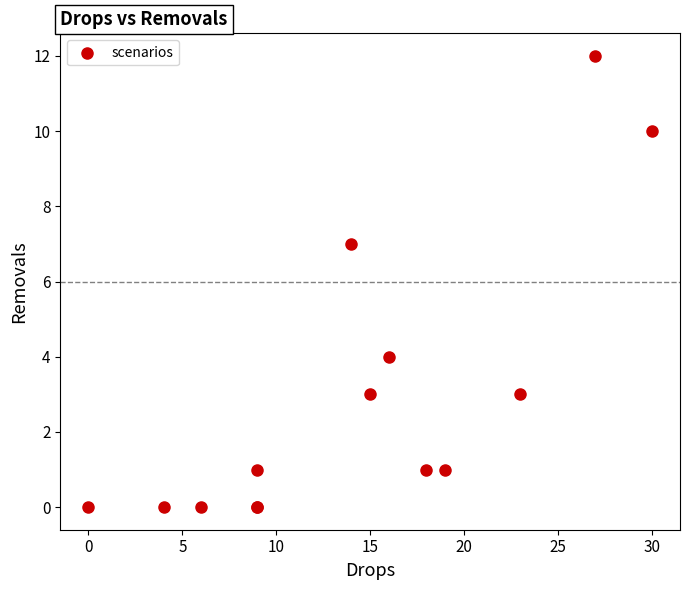

What Y value in the scatter plot is closest to 6?

7